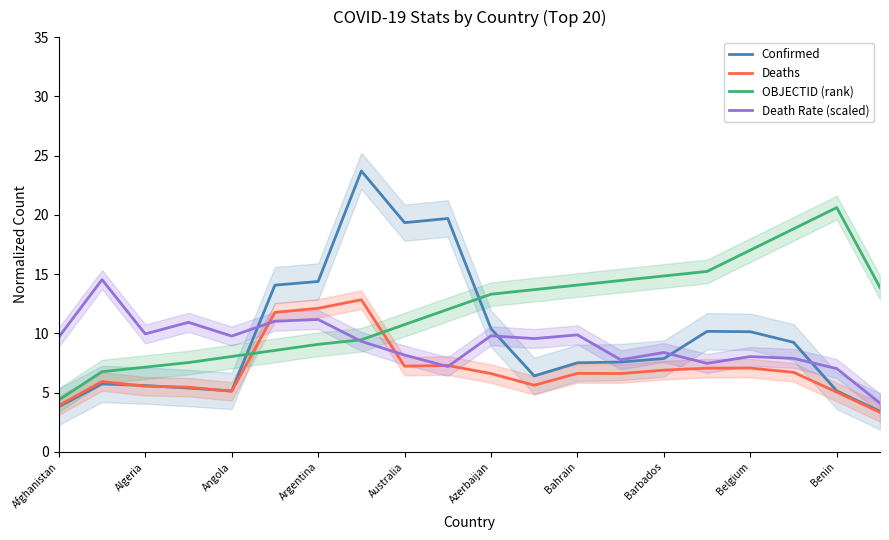

True or false: Deaths and OBJECTID (rank) cross at least once.

True